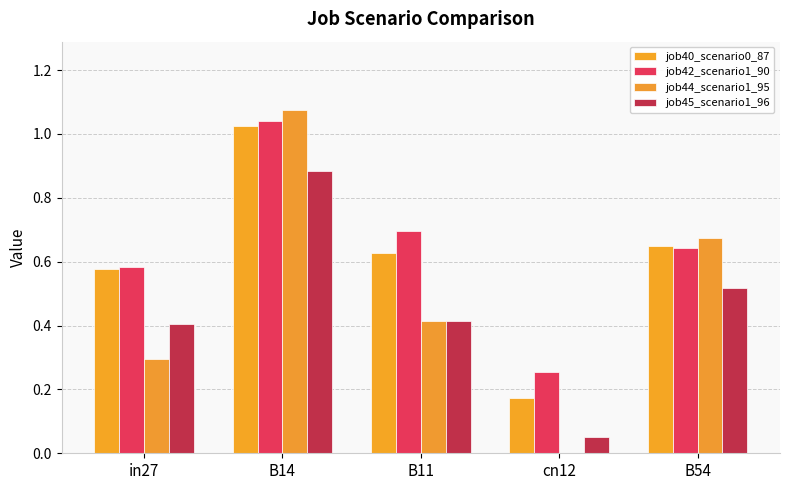

Which series has the largest total across all categories?

job42_scenario1_90